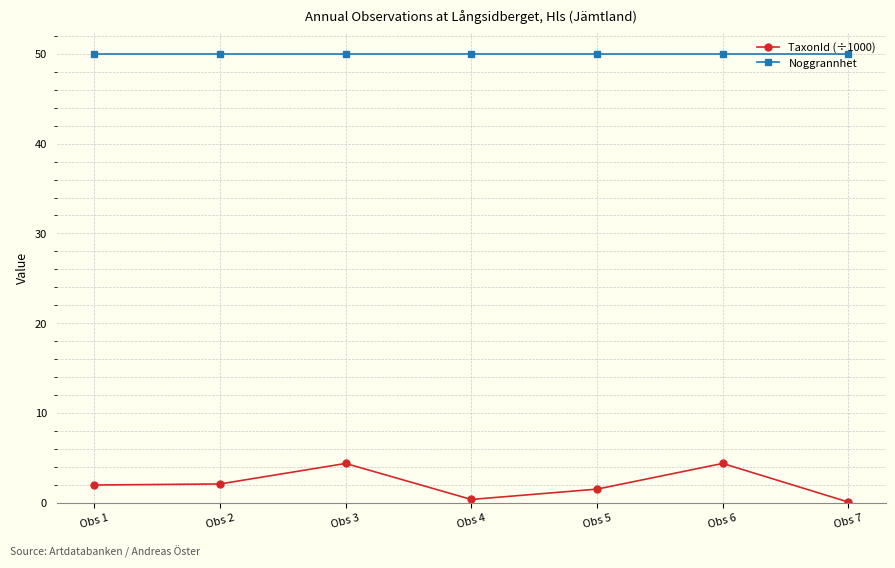

What is the difference between the highest and lowest values at Obs 7?

49.9